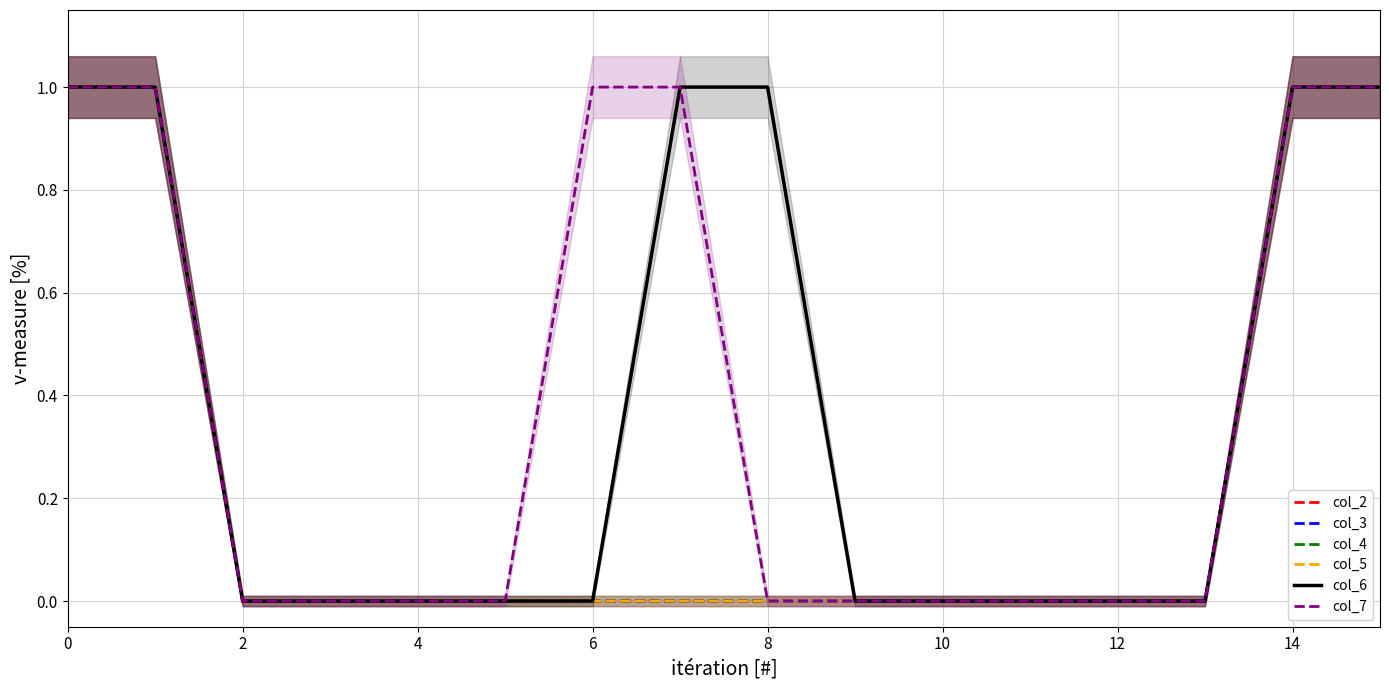

What is the difference between the second highest and minimum values in the col_5 series?

1